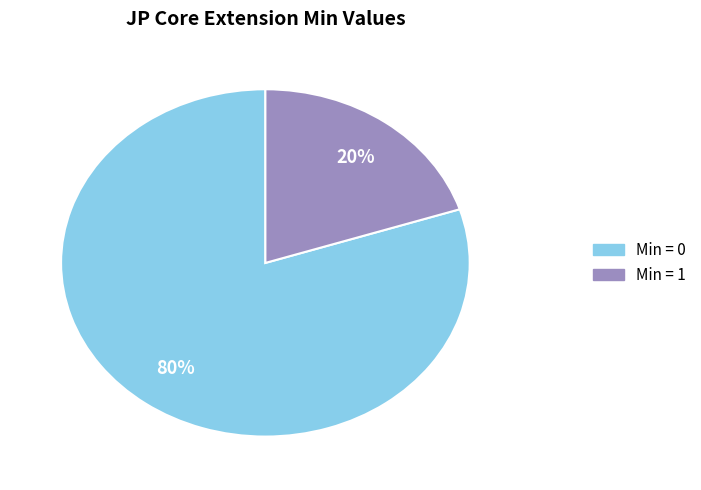

Is there a majority slice in this chart?

Yes